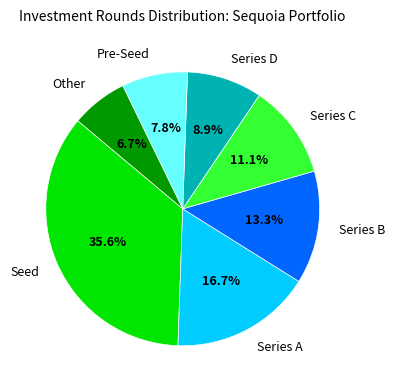

Rank the categories by value from highest to lowest.

Seed, Series A, Series B, Series C, Series D, Pre-Seed, Other